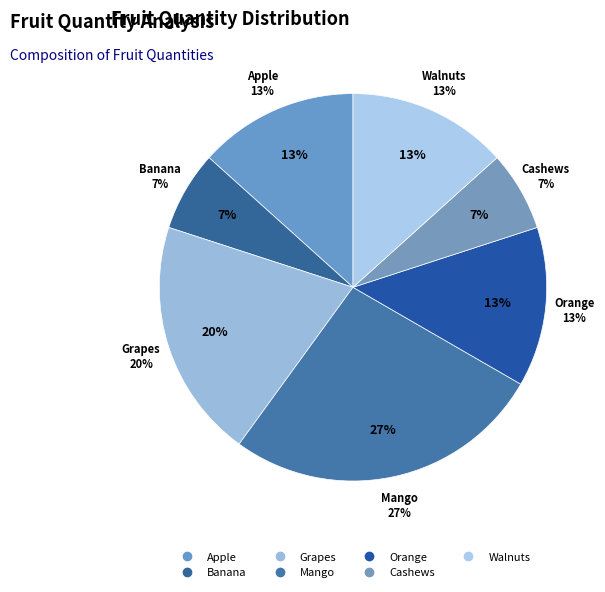

What is the smallest slice in the pie chart?

Banana